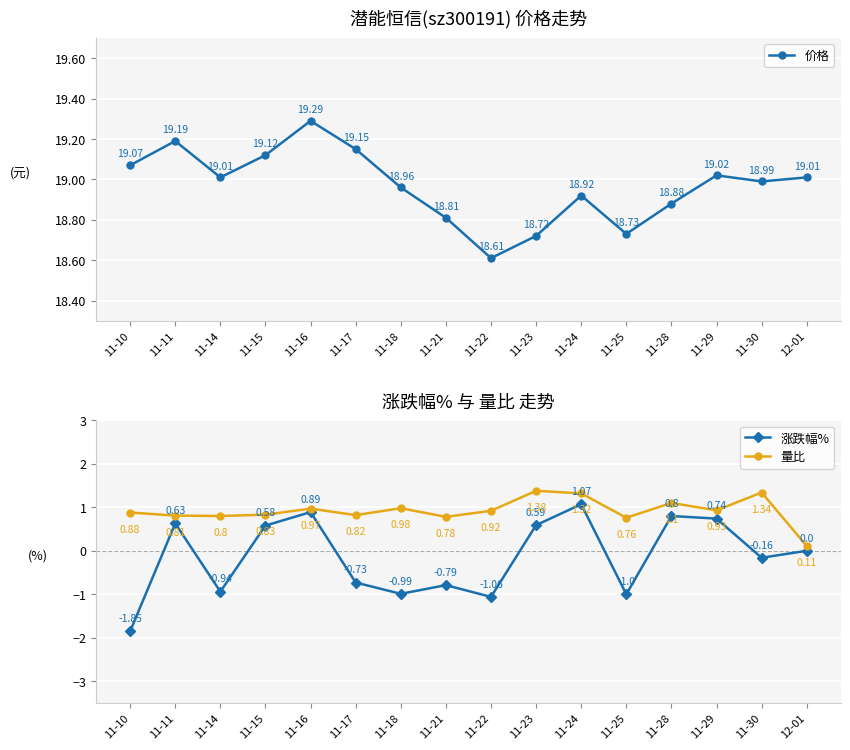

What is the sum of all 价格 values?

303.5